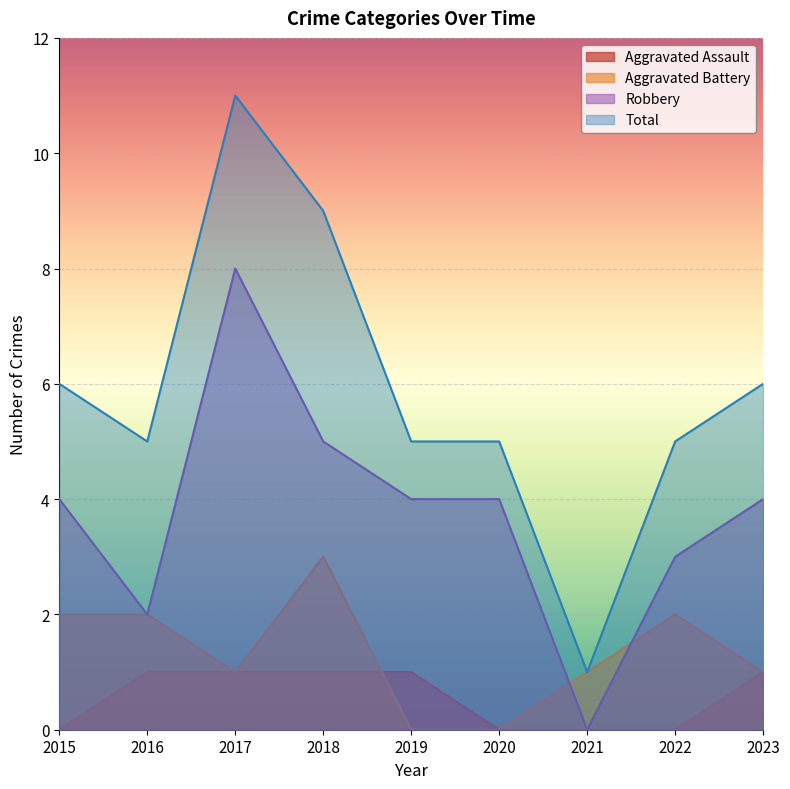

What is the value of the Aggravated Battery point at the 1st from the left?

2